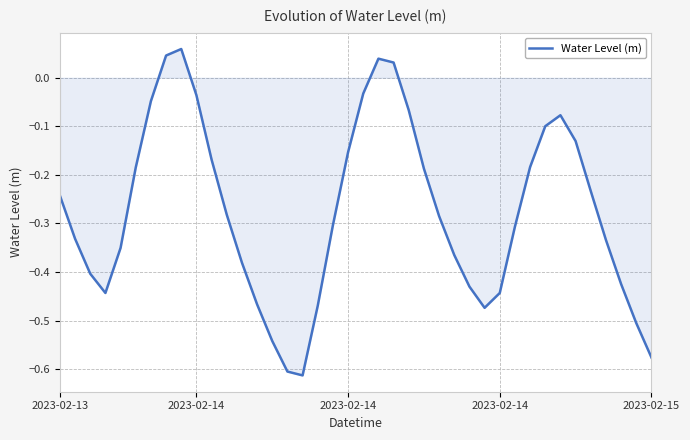

What is the difference between the maximum and minimum values?

0.7